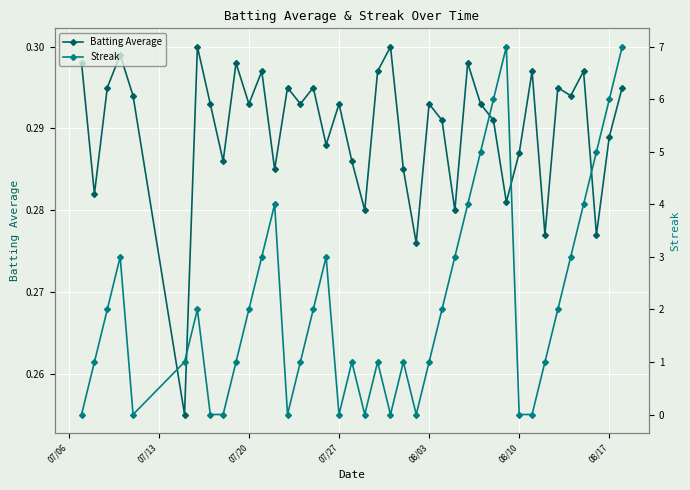

How many Batting Average values are between 0 and 1?

40